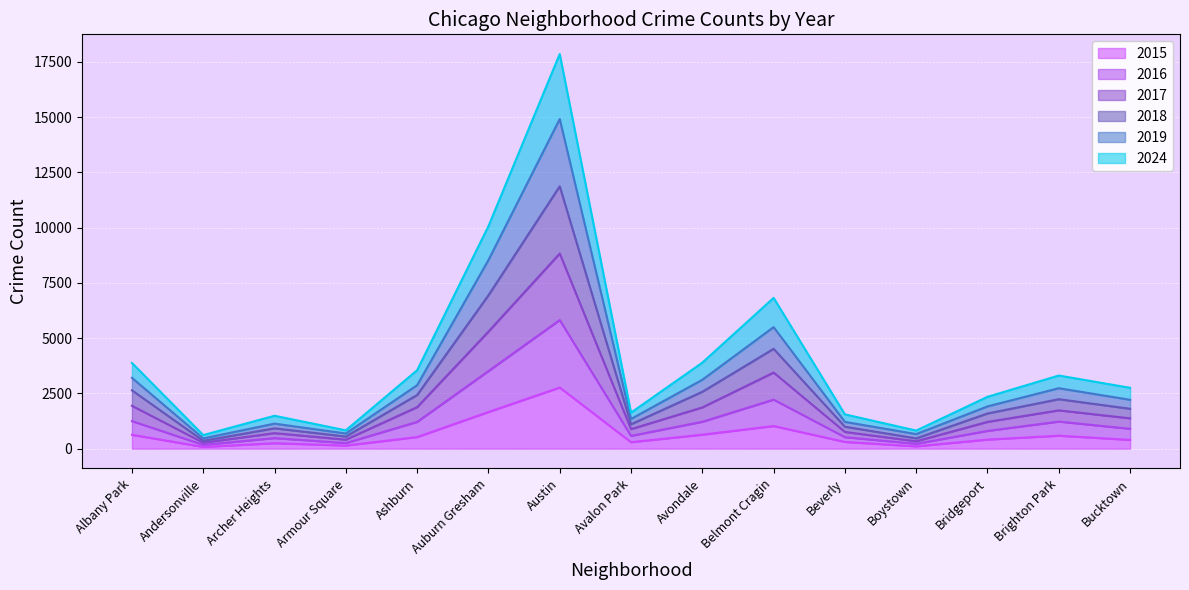

What is the sum of all 2024 values?

61382